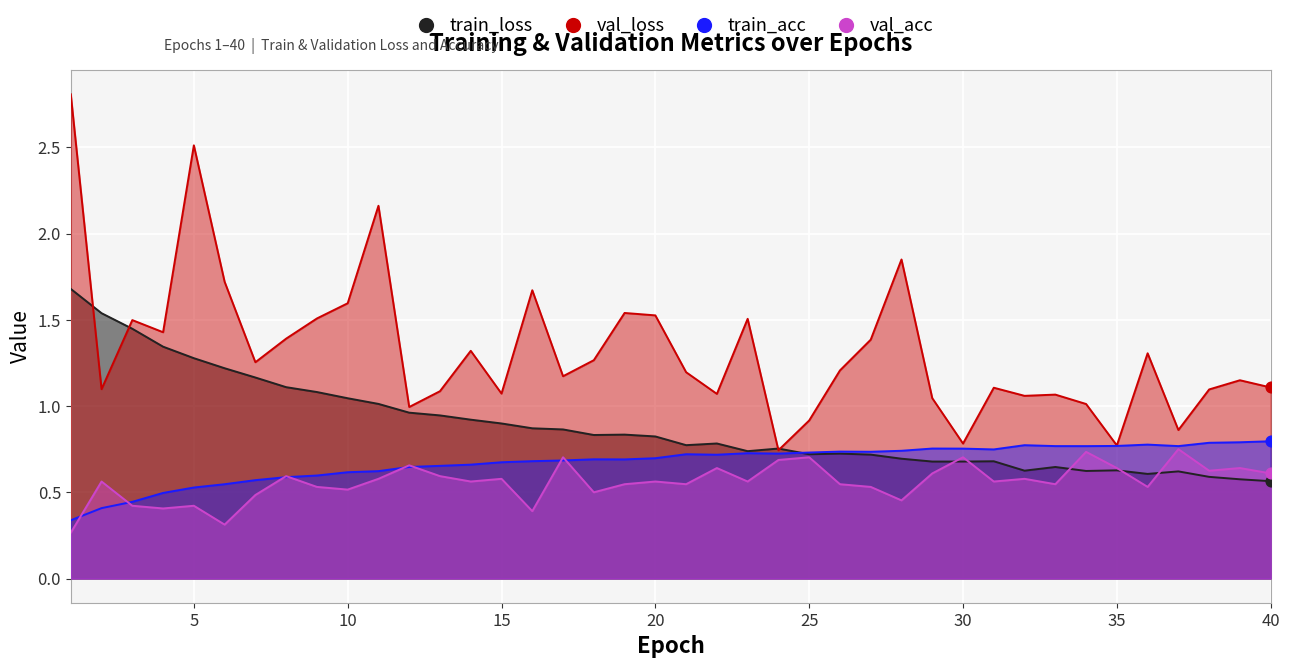

Which series has the largest Y range (max minus min)?

val_loss